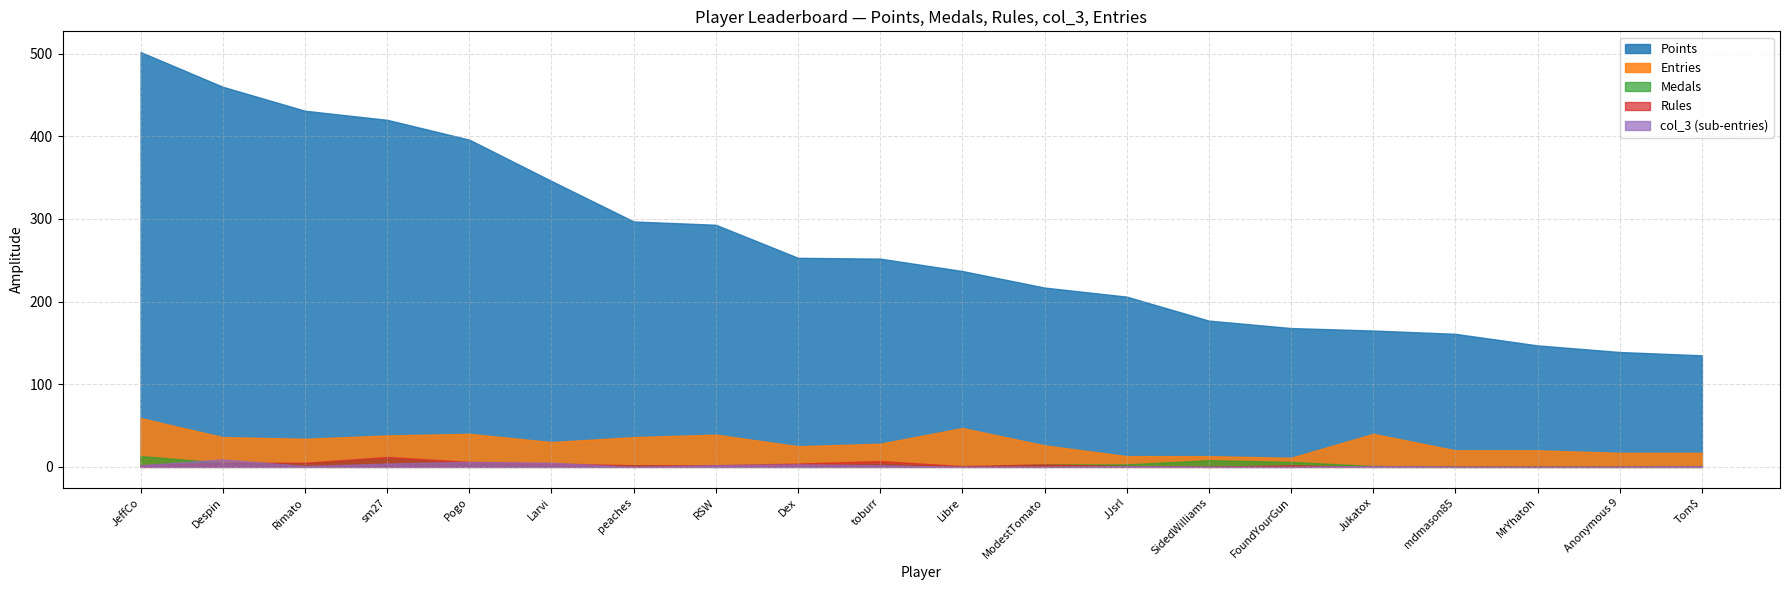

Reading left to right, what are all the values shown in this chart?

Points: 502	460	431	420	396	346	297	293	253	252	237	217	206	177	168	165	161	147	139	135
Medals: 13	5	4	10	4	1	2	0	1	4	0	3	3	8	6	1	0	0	0	0
Rules: 2	5	5	12	6	4	2	2	4	7	1	3	1	0	2	0	0	0	0	0
col_3: 2	9	1	4	6	5	0	2	3	2	0	0	1	0	0	1	0	0	0	1
Entries: 59	36	34	38	40	30	36	39	25	28	47	26	13	13	11	40	20	20	17	17